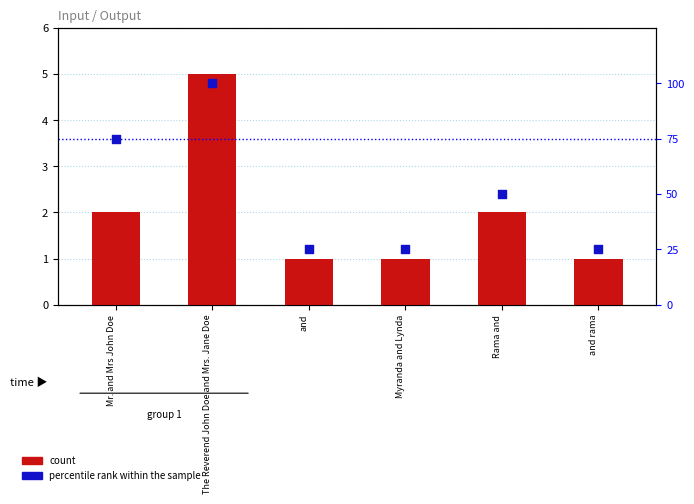

Which series reaches the minimum Y coordinate?

count